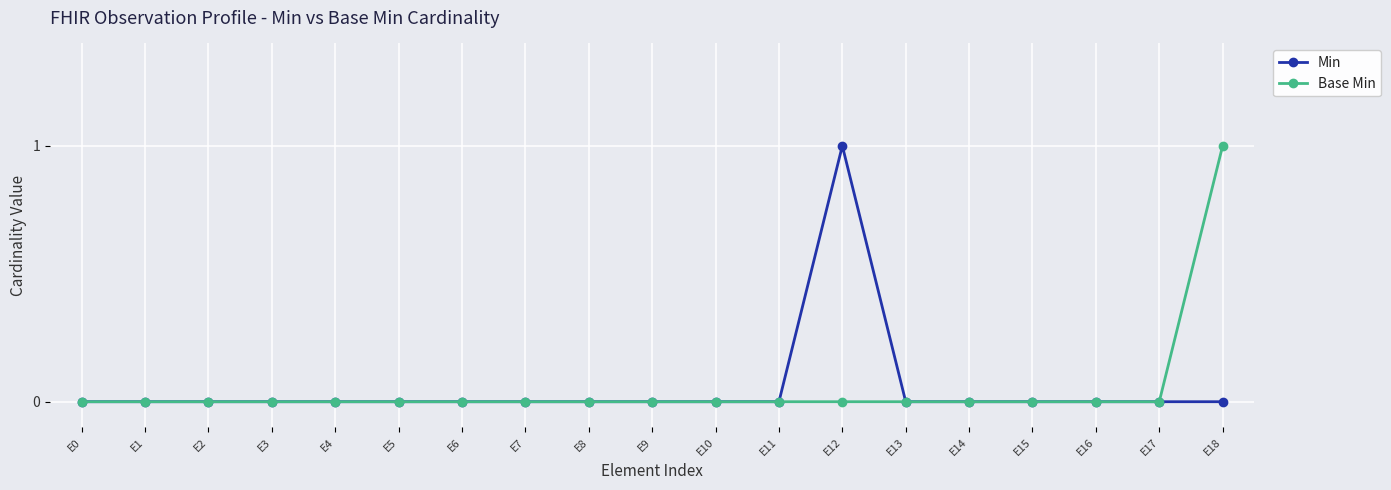

The value of Base Min at E16 is -1. True or false?

False